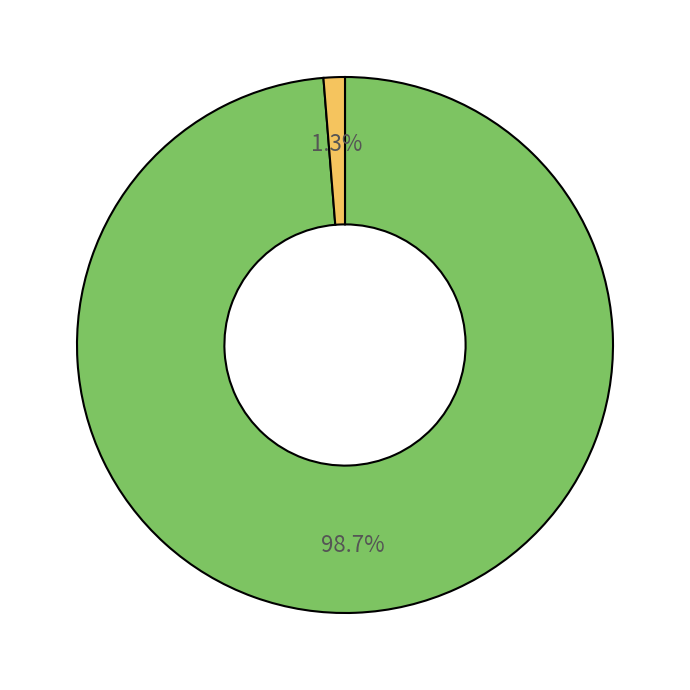

Is there a majority slice in this chart?

Yes